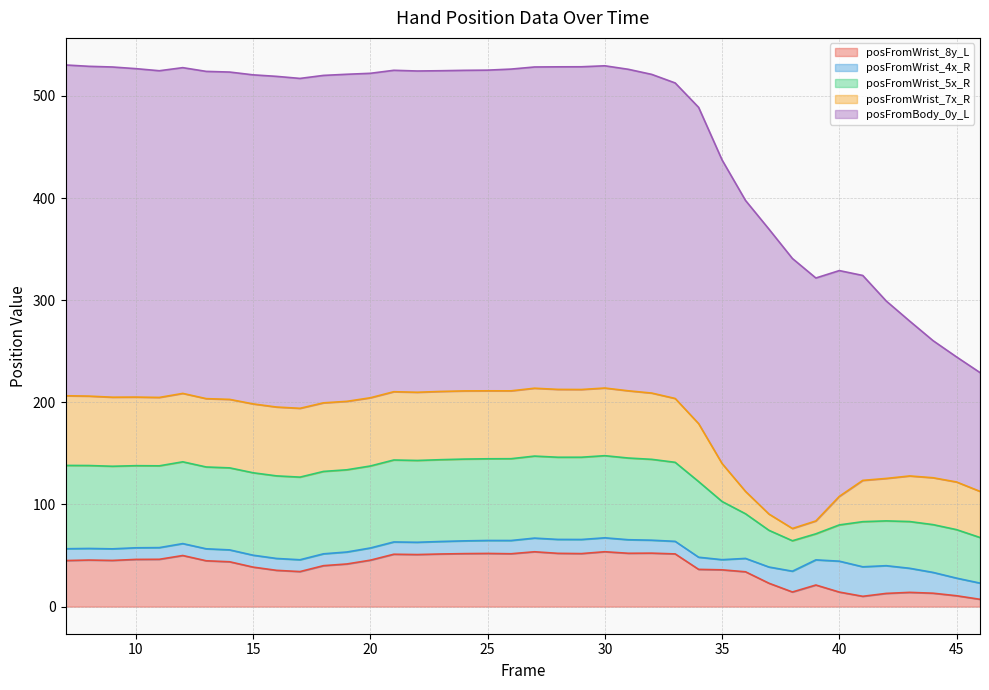

What is the difference between the maximum and minimum values in the posFromBody_0y_L series?

207.5